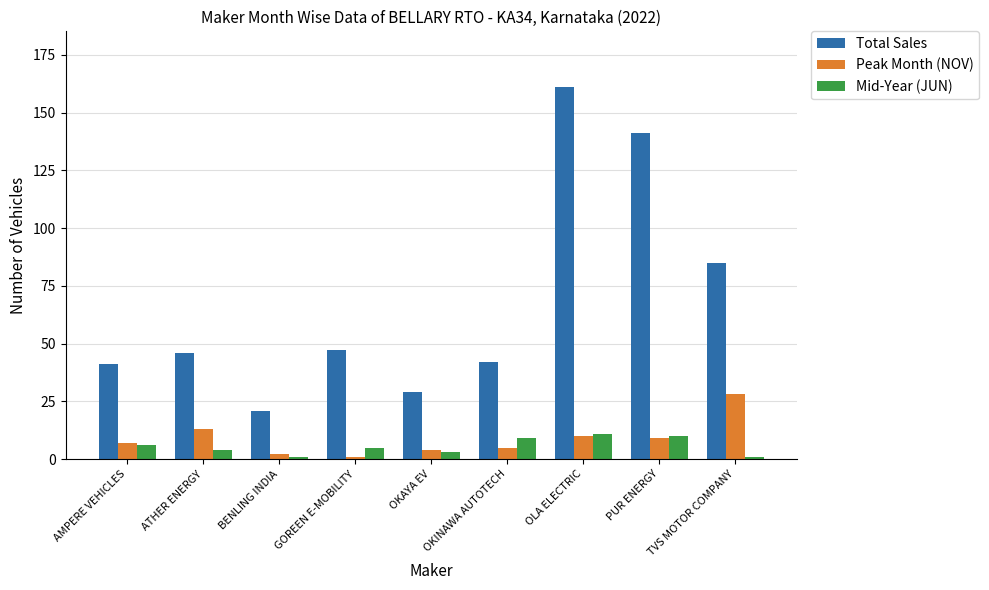

Which label corresponds to the largest value in the chart?

OLA ELECTRIC